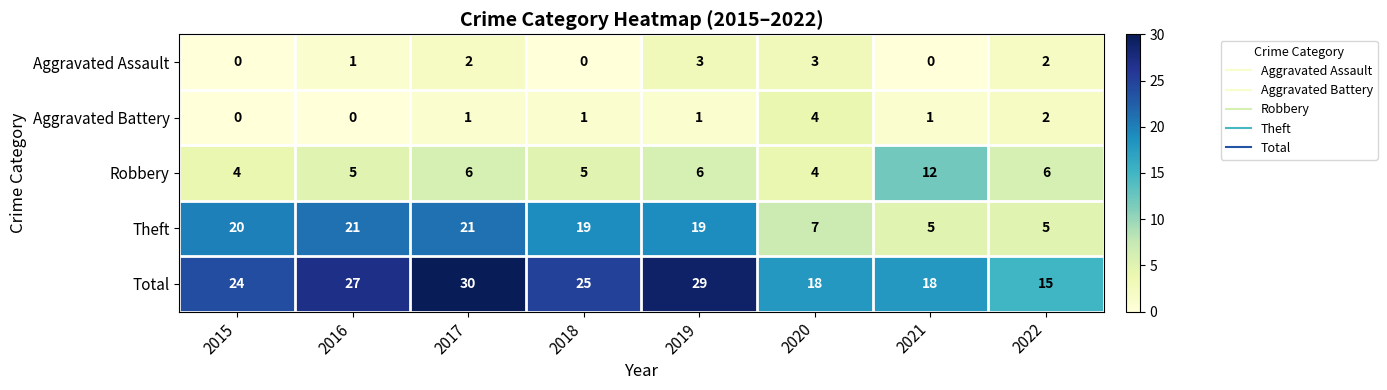

What is the spread (max minus min) of values at 2019?

28